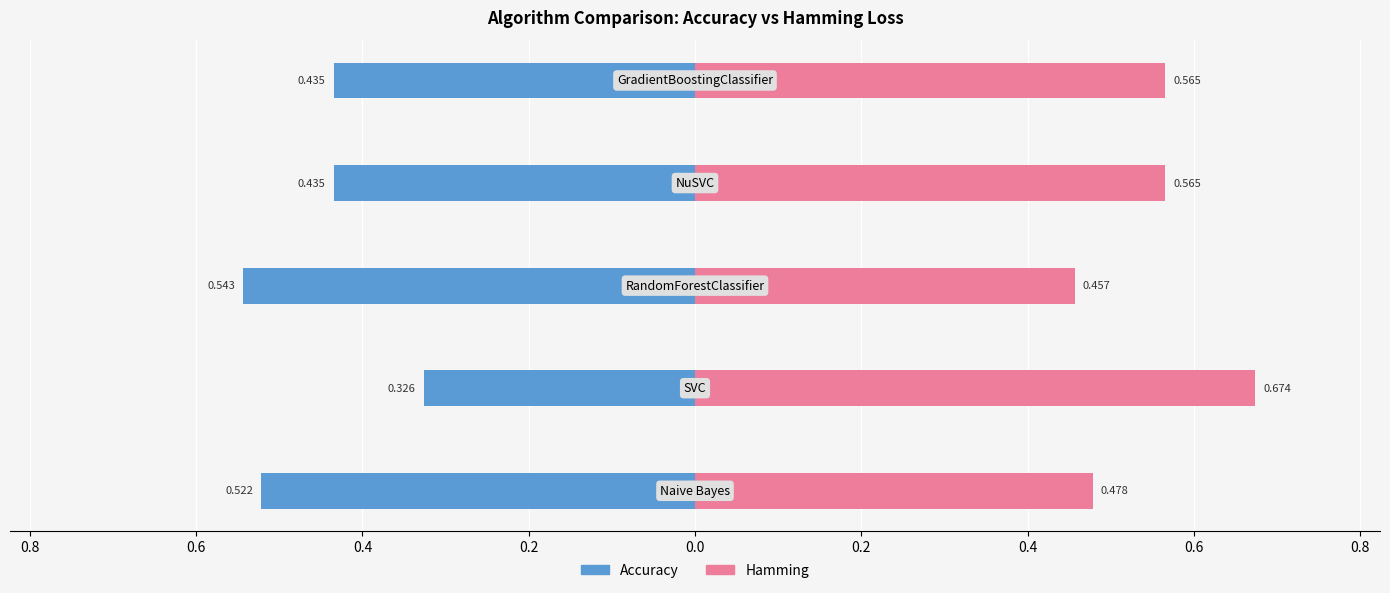

Reading right to left, transcribe all the data shown in this chart.

Accuracy: -0.4	-0.4	-0.5	-0.3	-0.5
Hamming: 0.6	0.6	0.5	0.7	0.5